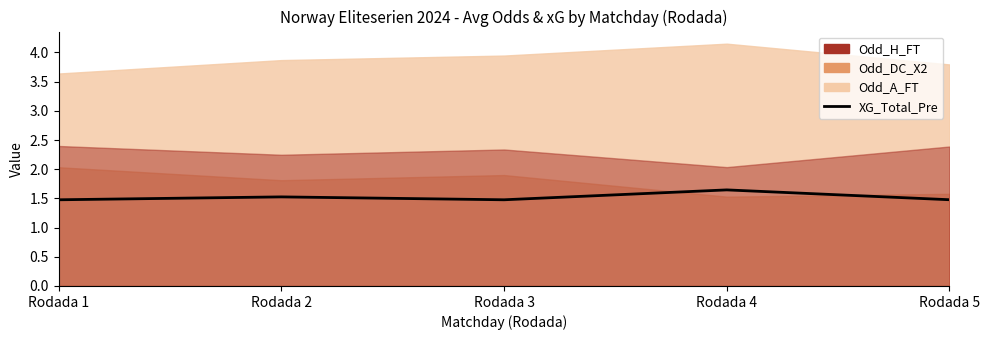

What is the sum of all values?

7.6